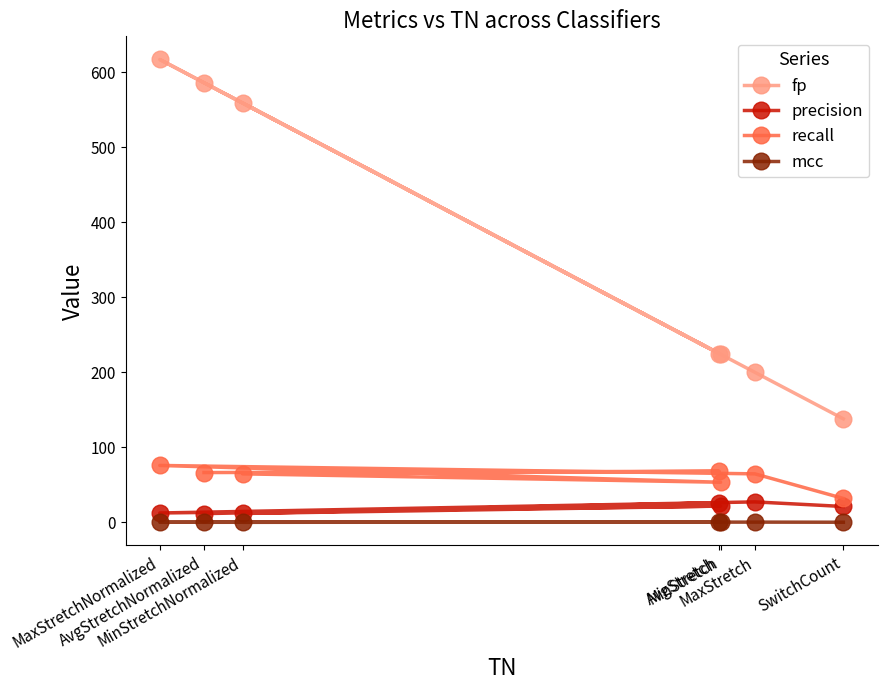

What is the minimum value for mcc?

0.1